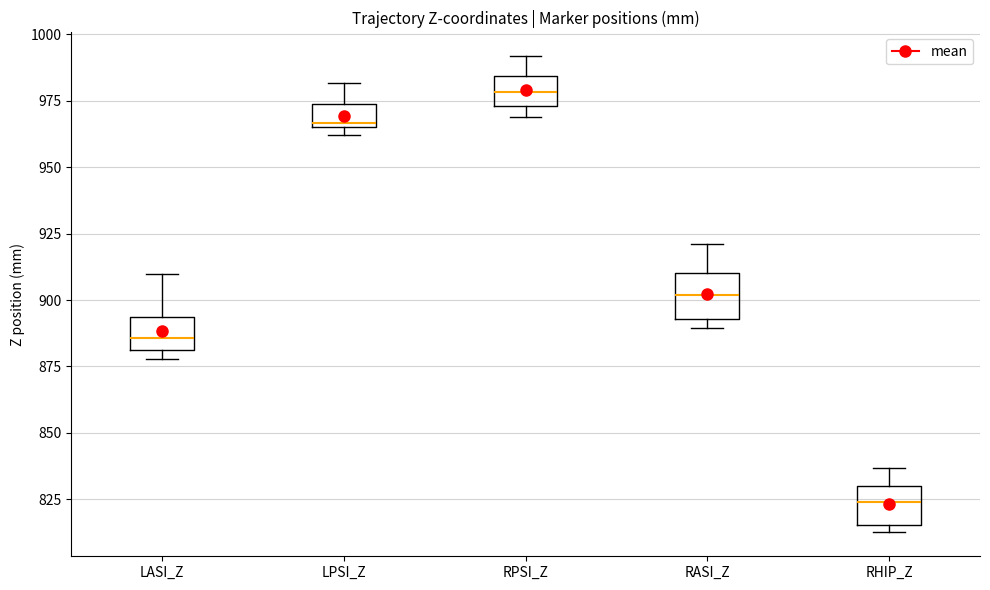

Reading left to right, transcribe this box plot: for each box, give where its median line is, the range the box spans, and where its two whiskers end, as read against the y-axis. The values are not printed on the chart, so give them approximately, as read against the axis.

LASI_Z: median 885, box 880 to 895, whiskers 880 (just below the box's lower edge) to 910
LPSI_Z: median 965, box 965 to 975, whiskers 960 to 980
RPSI_Z: median 980, box 975 to 985, whiskers 970 to 990
RASI_Z: median 900, box 895 to 910, whiskers 890 to 920
RHIP_Z: median 825, box 815 to 830, whiskers 810 to 835